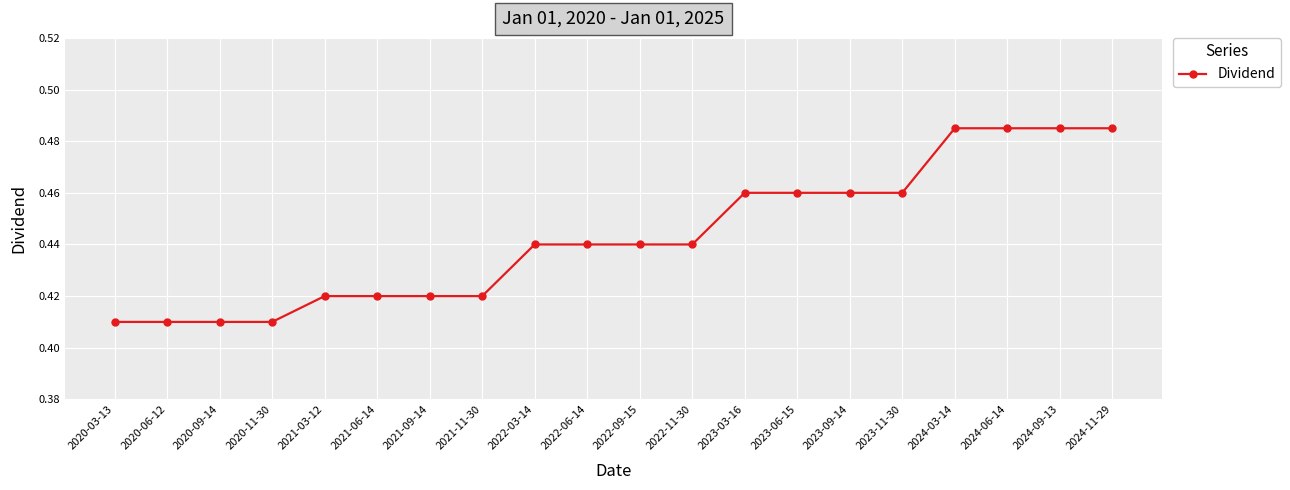

The value at 2023-06-15 is 0.6. True or false?

False